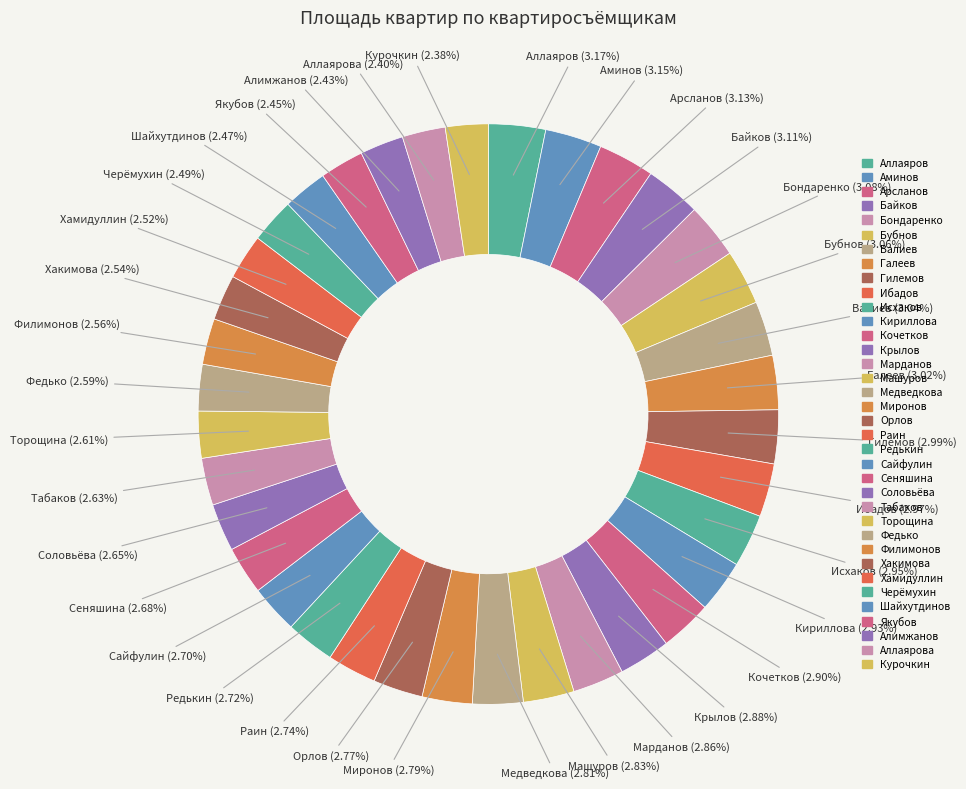

To the nearest percent, what portion does Медведкова represent?

3%